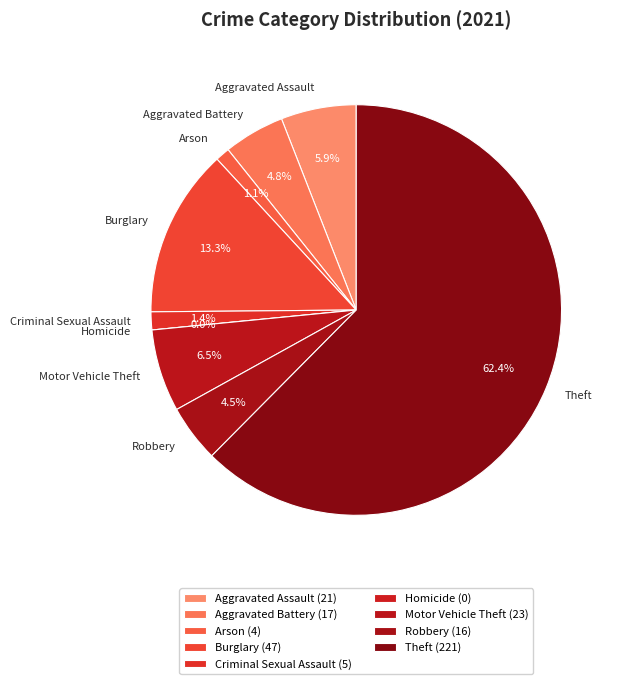

True or false: Criminal Sexual Assault accounts for 1% of the total.

True